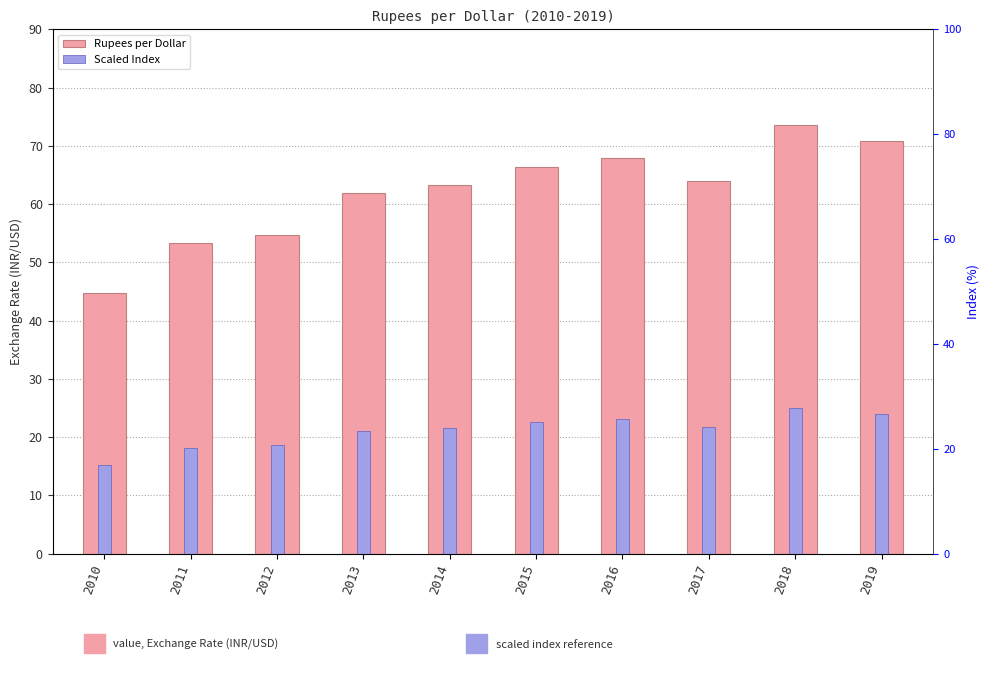

How many values in the Rupees per Dollar series exceed 63?

6